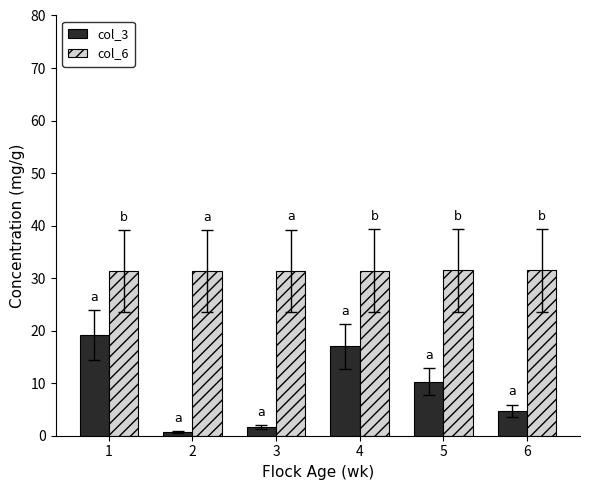

Which series has the largest range (max minus min)?

col_3